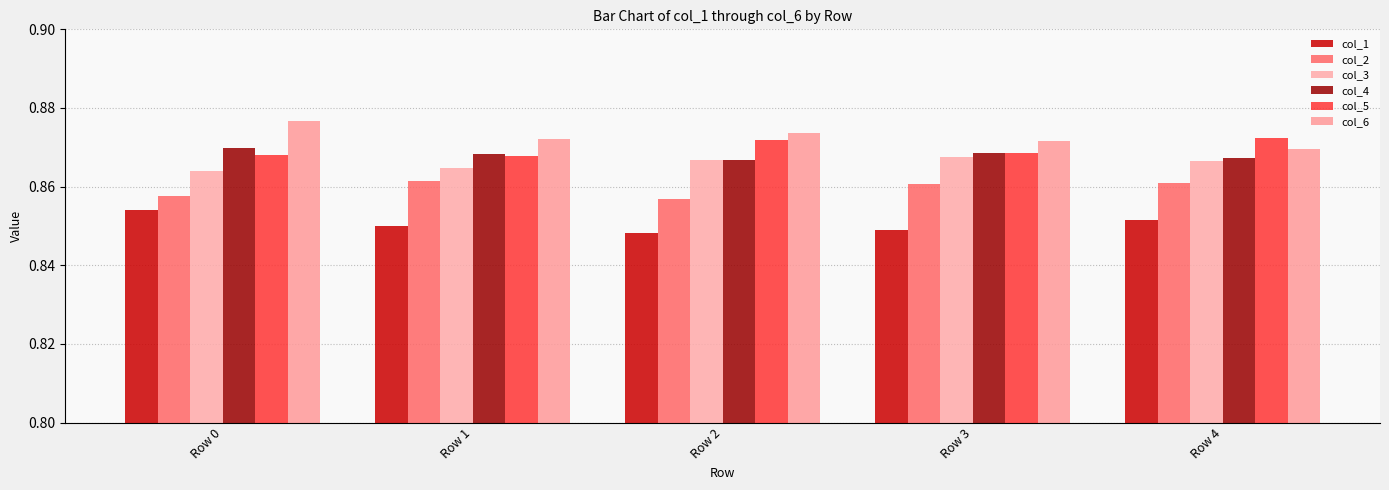

How many data points does each series have?

5